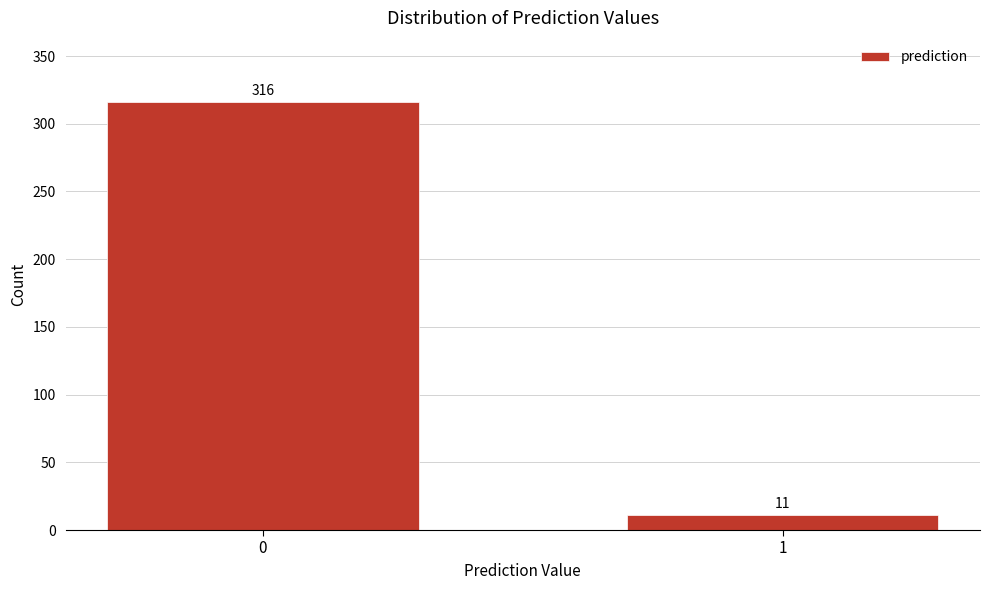

Reading left to right, list all the values displayed in this chart.

316	11